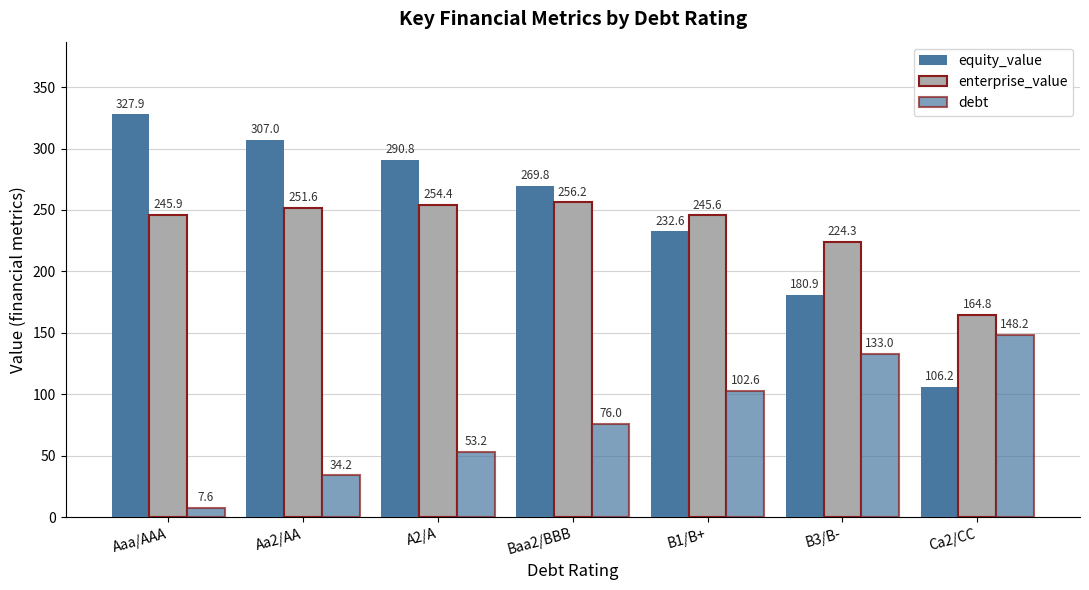

What is the average value of the equity_value series?

245.0